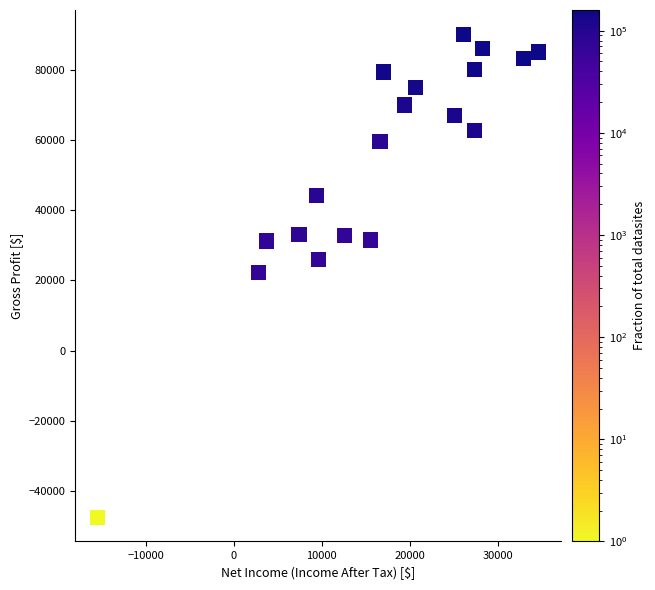

What is the range of X values (max minus min)?

50100